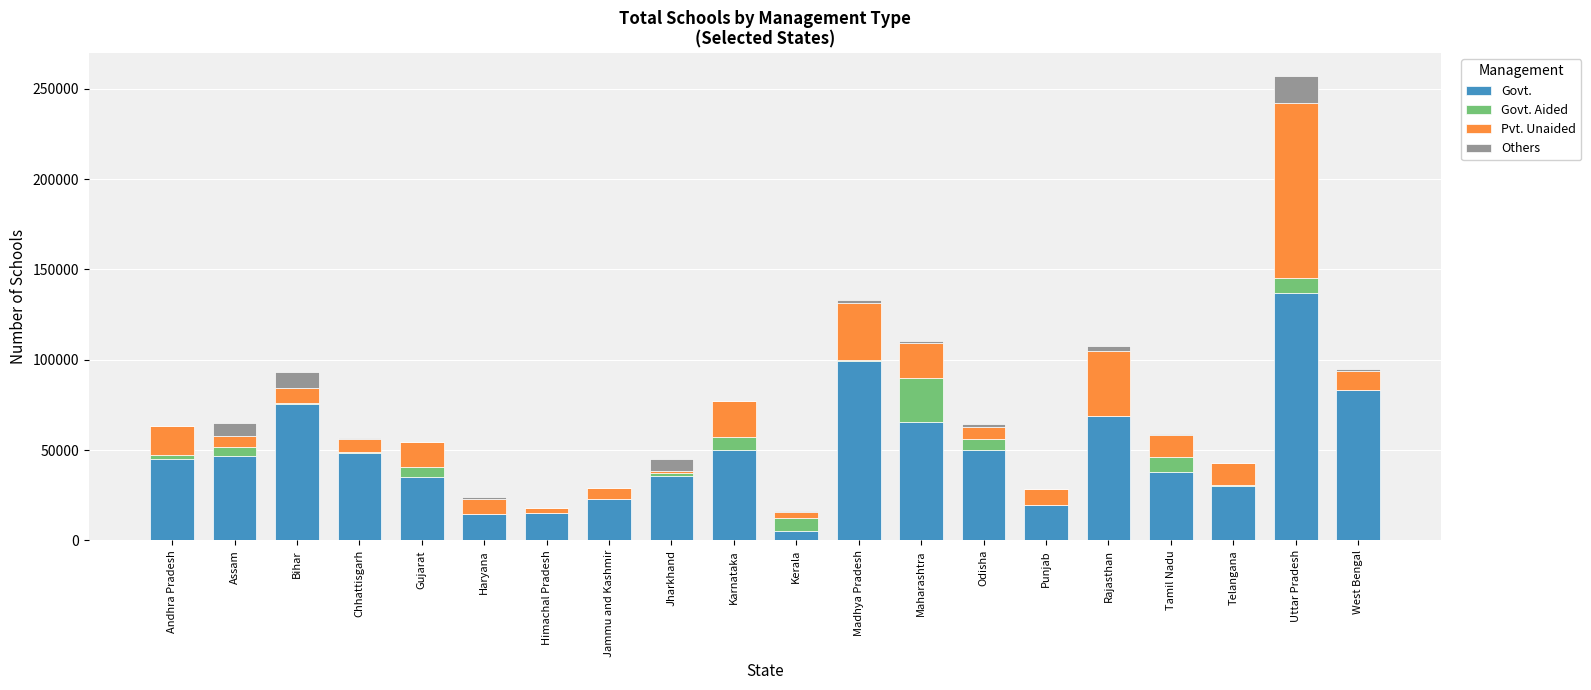

At which category is the sum across all series the highest?

Uttar Pradesh